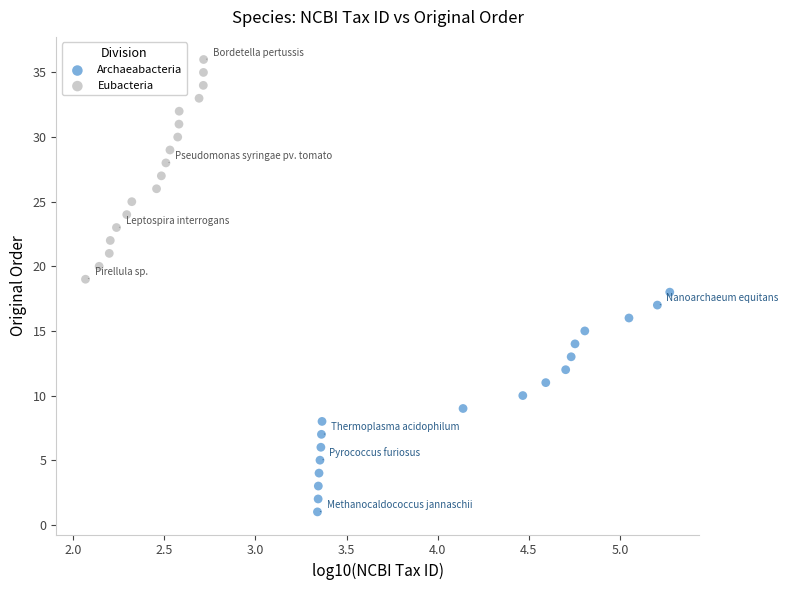

Which series reaches the minimum Y coordinate?

Archaeabacteria